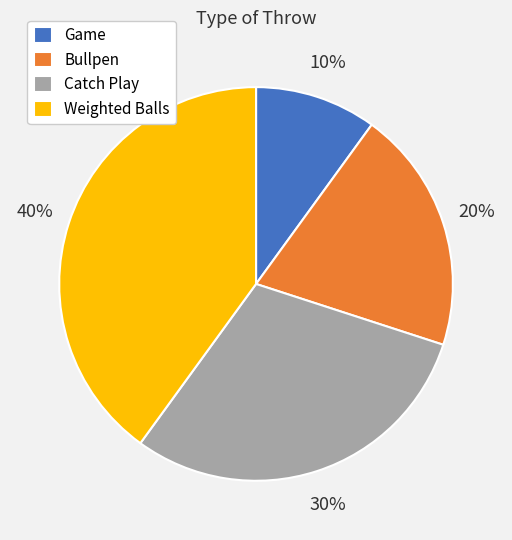

Which category has the biggest portion of the pie?

Weighted Balls